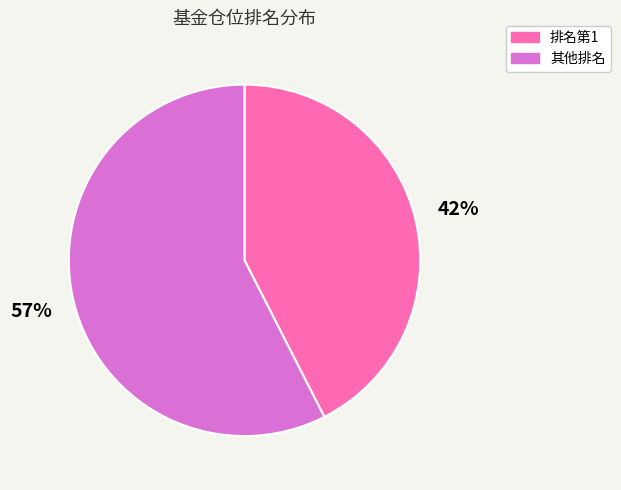

To the nearest percent, what is the average slice percentage?

50%